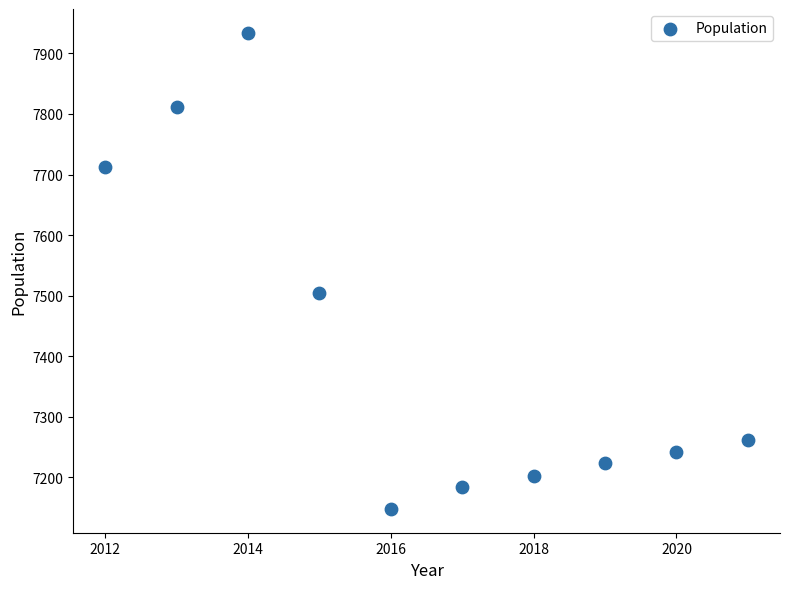

What Y value in the scatter plot is closest to 7541?

7505